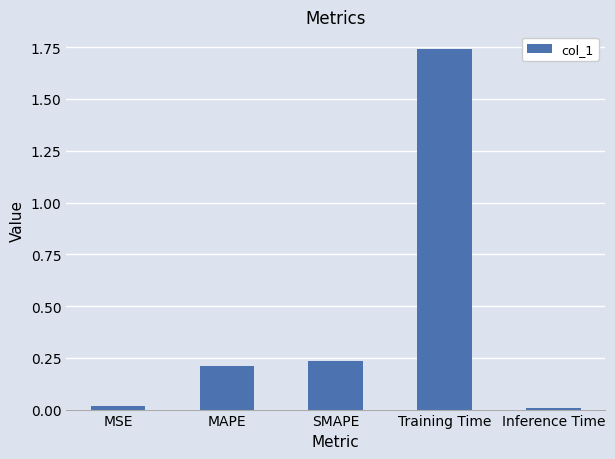

The chart shows a value of 1.1 at Training Time. True or false?

False